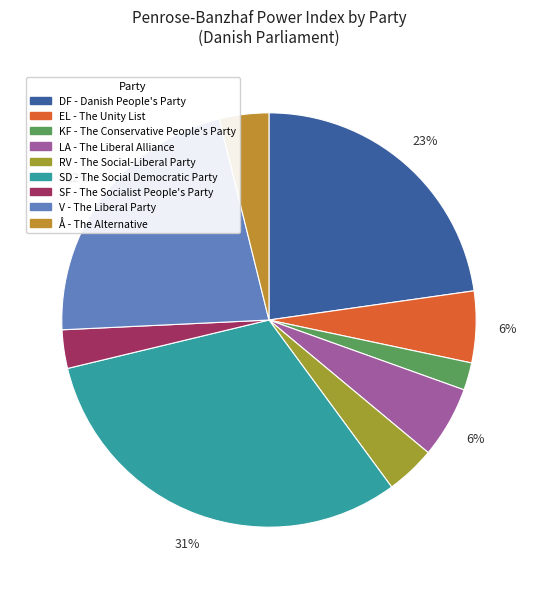

Is there any slice that represents more than half of the pie?

No